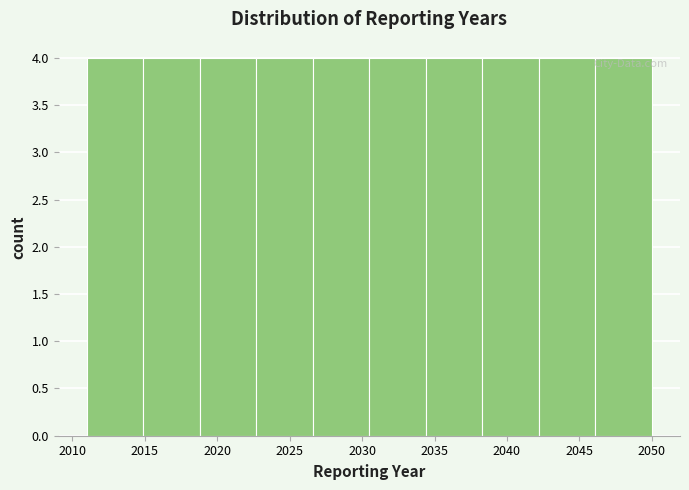

Reading left to right, list every bar in this chart as the range it spans on the x-axis followed by its height. Neither the bar edges nor the heights are printed on the chart, so give them approximately, as read against the axes.

2011.0 to 2014.9: 4
2014.9 to 2018.8: 4
2018.8 to 2022.7: 4
2022.7 to 2026.6: 4
2026.6 to 2030.5: 4
2030.5 to 2034.4: 4
2034.4 to 2038.3: 4
2038.3 to 2042.2: 4
2042.2 to 2046.1: 4
2046.1 to 2050.0: 4